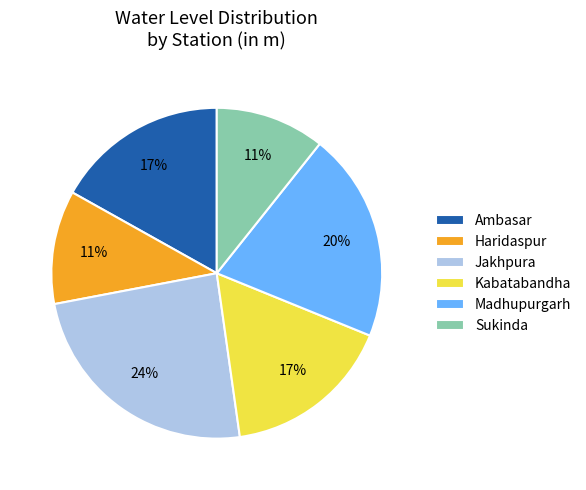

How many slices are in this pie chart?

6